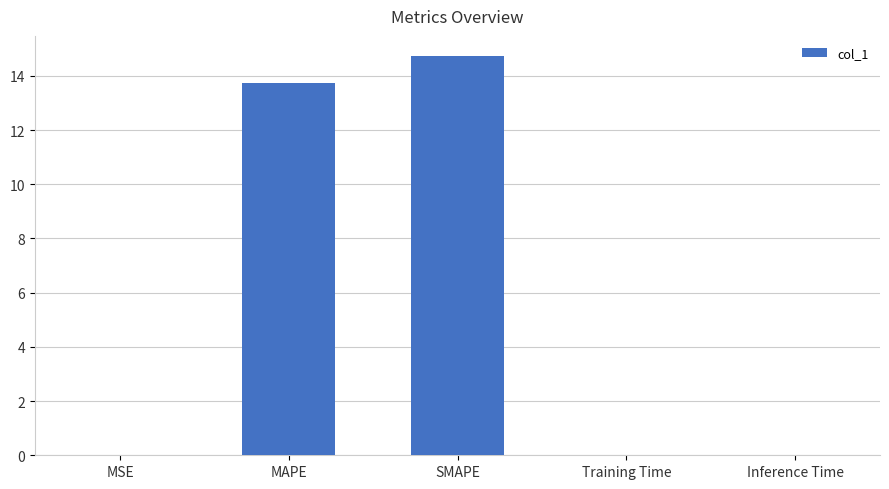

Is it true that the value at MAPE is 13.7?

True